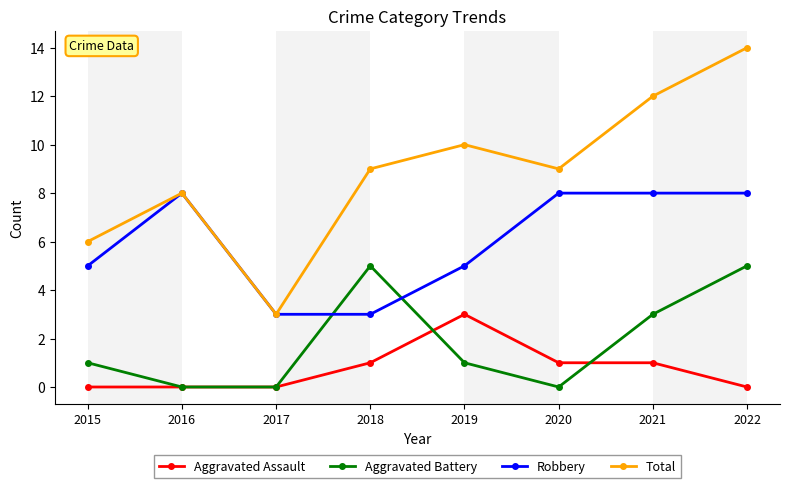

True or false: Aggravated Assault has a value of 1 at 2019.

False